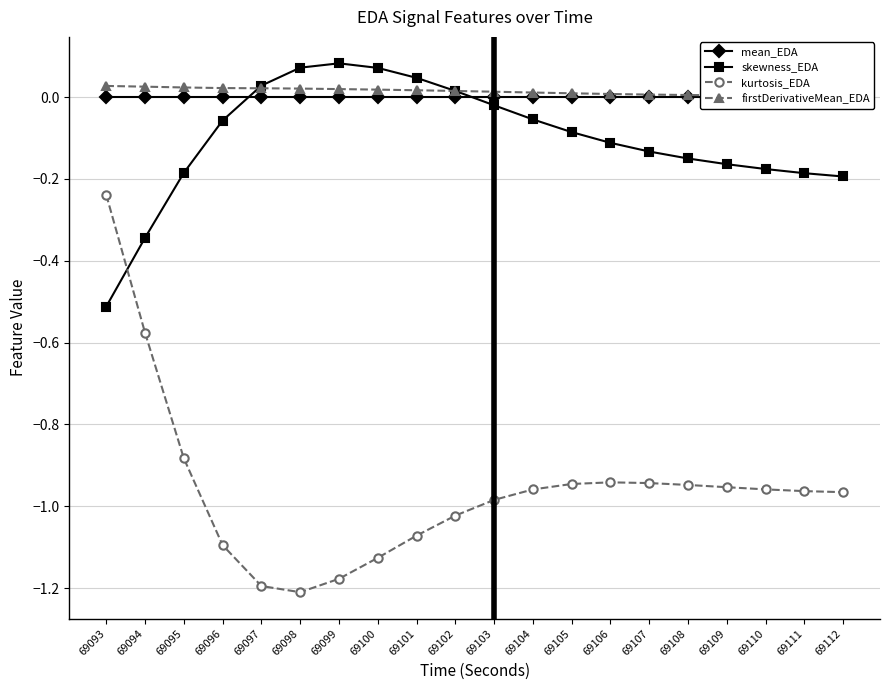

True or false: firstDerivativeMean_EDA and kurtosis_EDA intersect in this chart.

False